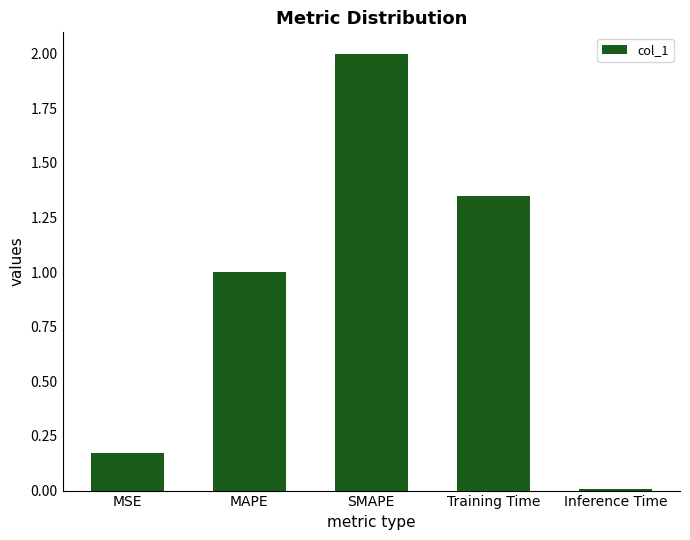

Where is the data nearest to the value 1?

MAPE